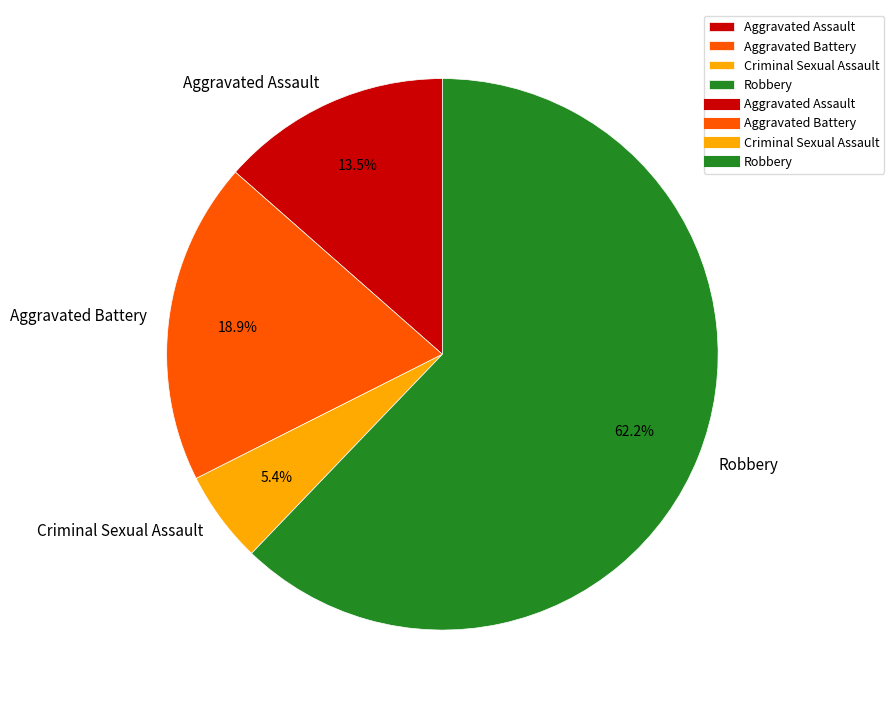

To the nearest percent, what is the difference between the Aggravated Assault and Criminal Sexual Assault slice percentages?

8%